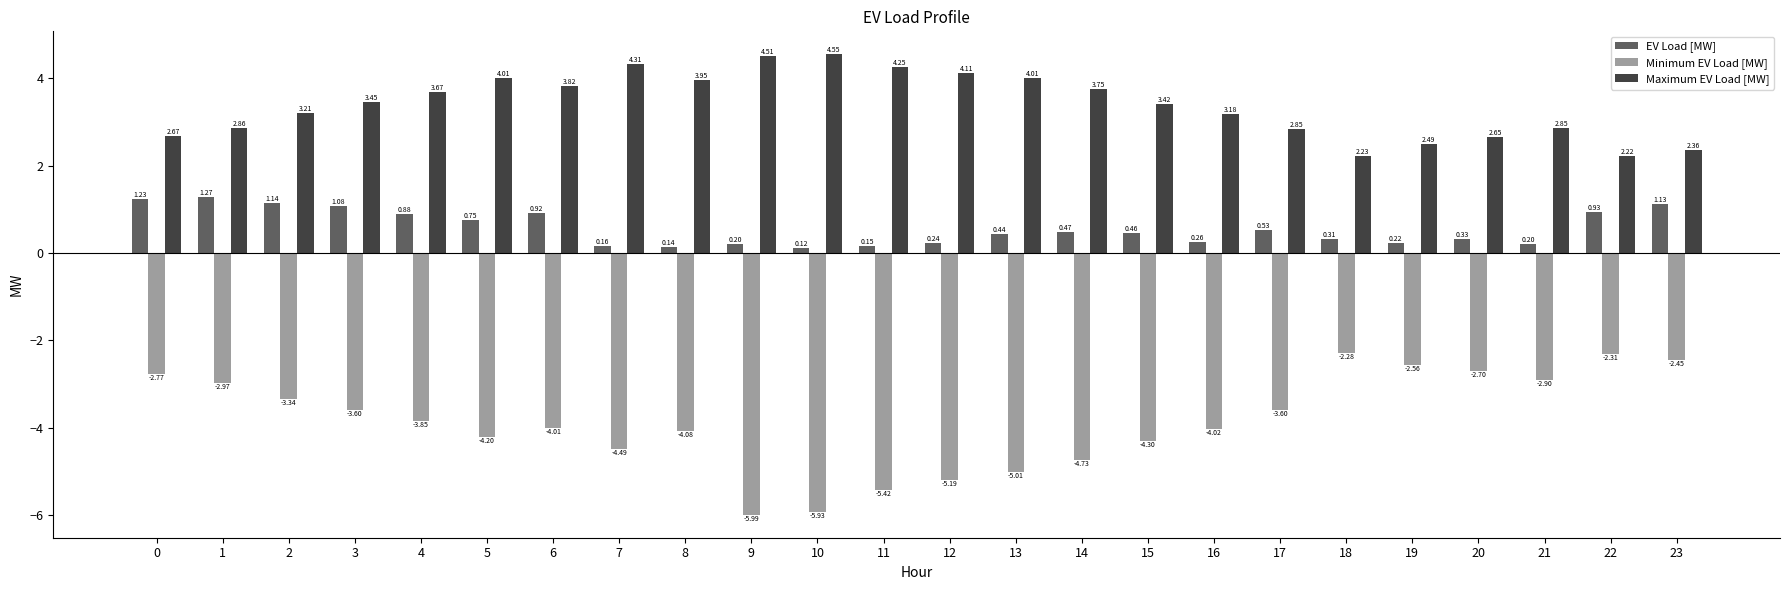

How many bars are there in each group?

3